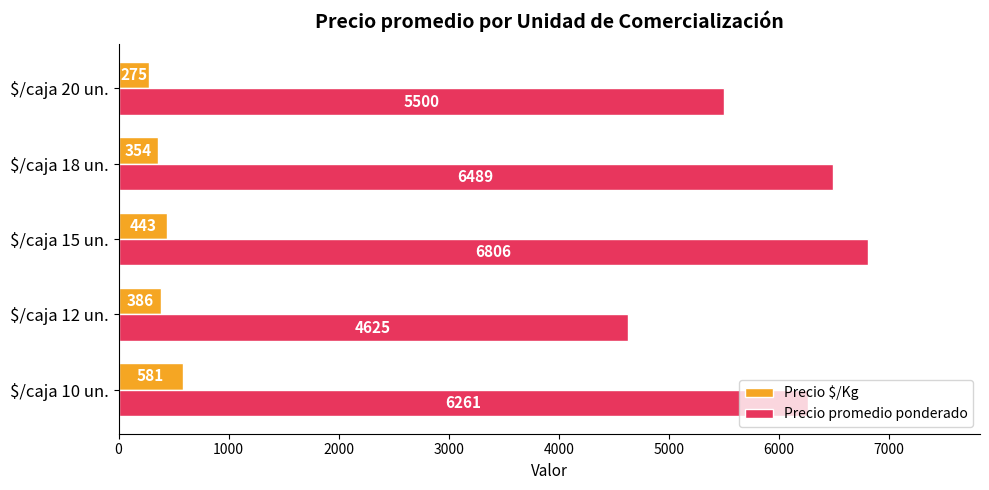

At how many categories does at least one series exceed 2421?

5